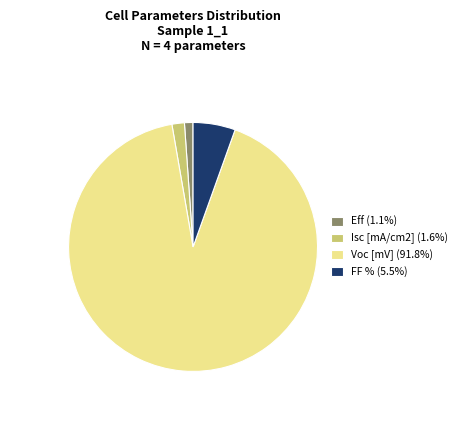

Rank the categories by value from lowest to highest.

Eff, Isc [mA/cm2], FF %, Voc [mV]